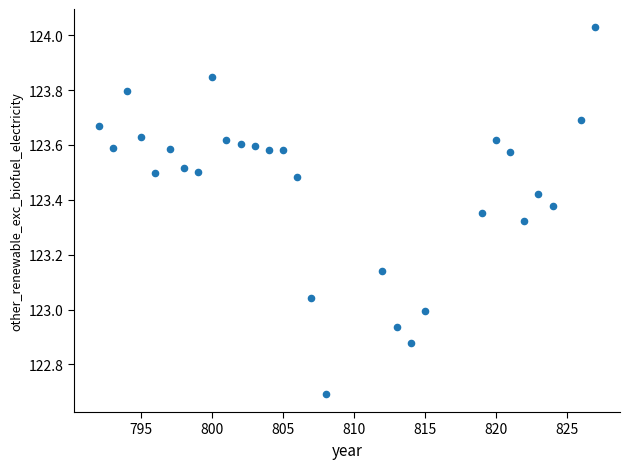

What is the range of Y values (max minus min)?

1.3